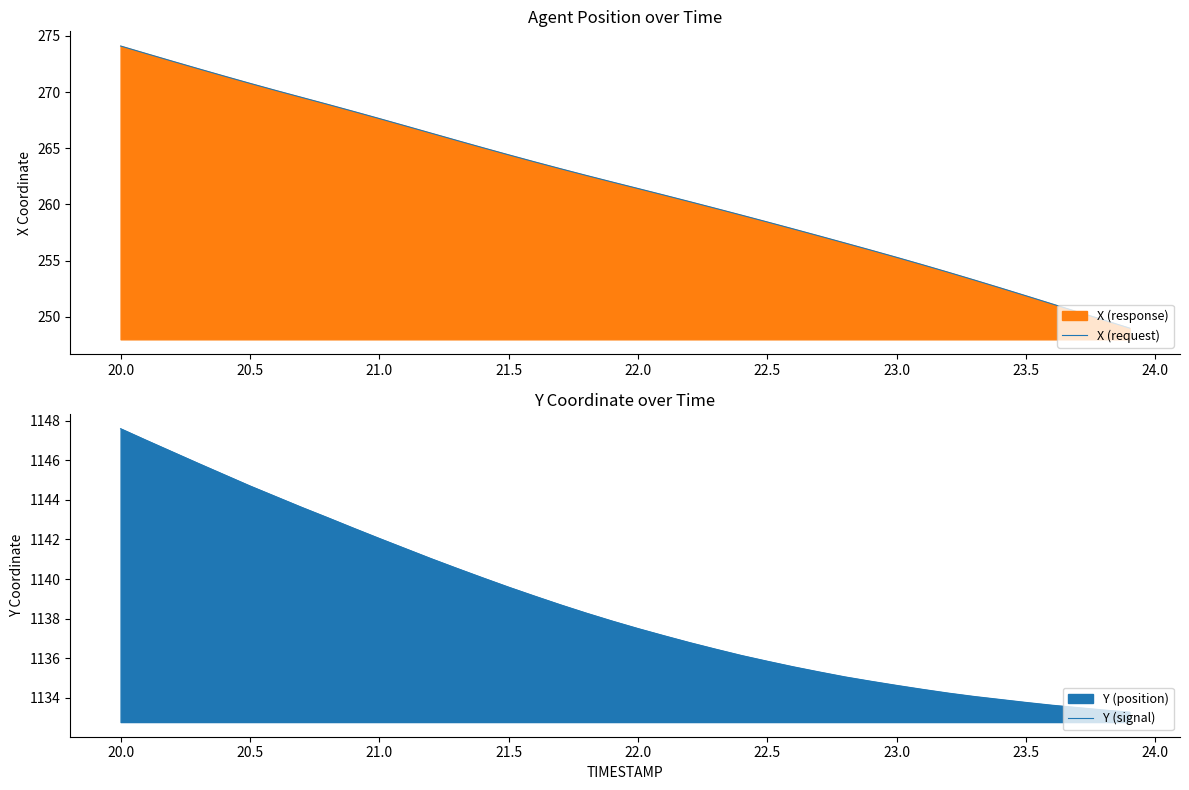

Which series has the largest range (max minus min)?

X (request)